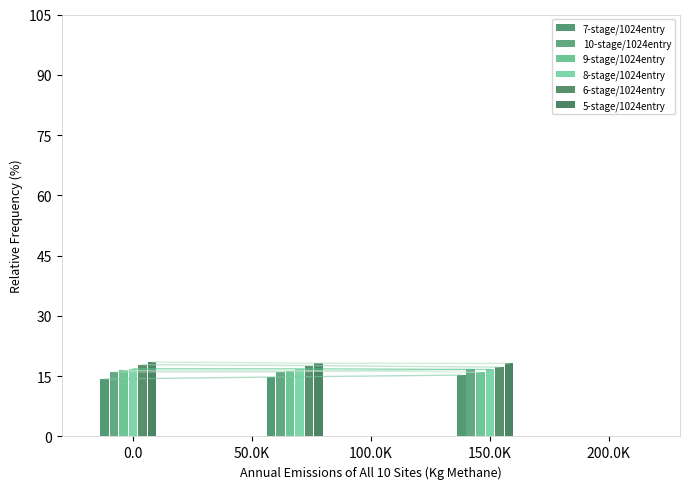

Is the value of 7-stage/1024entry at 50.0K greater than the value of 9-stage/1024entry at 50.0K?

No